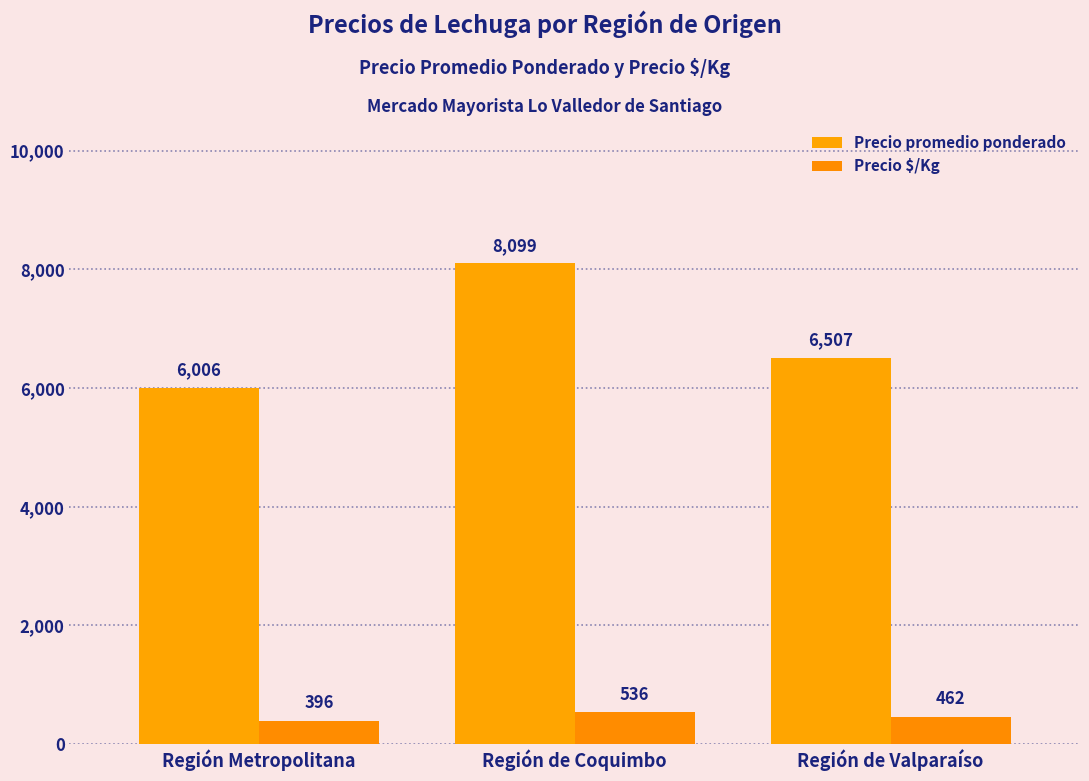

Reading left to right, transcribe all the data shown in this chart.

Precio promedio ponderado: 6006	8099	6507
Precio $/Kg: 396	536	462